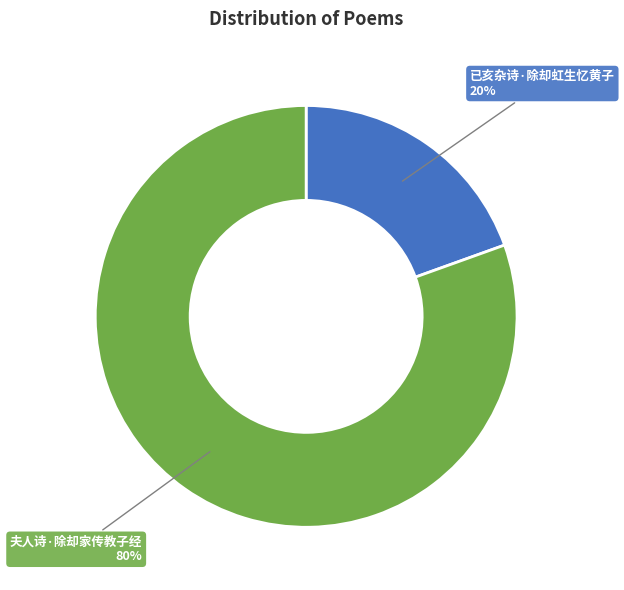

Do 夫人诗·除却家传教子经 and 已亥杂诗·除却虹生忆黄子 together represent more than half of the pie?

Yes